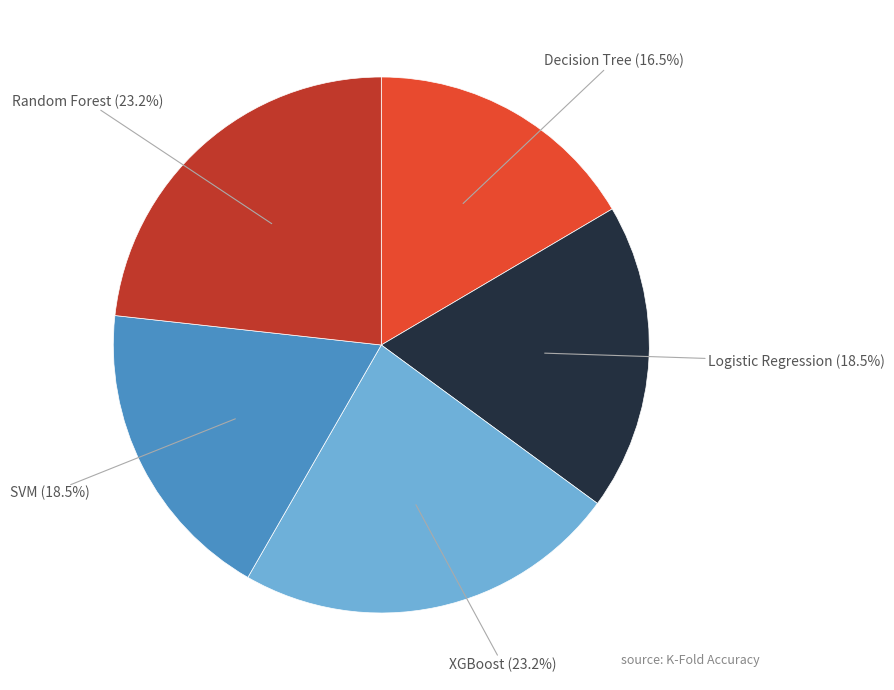

To the nearest percent, what portion does XGBoost represent?

23%